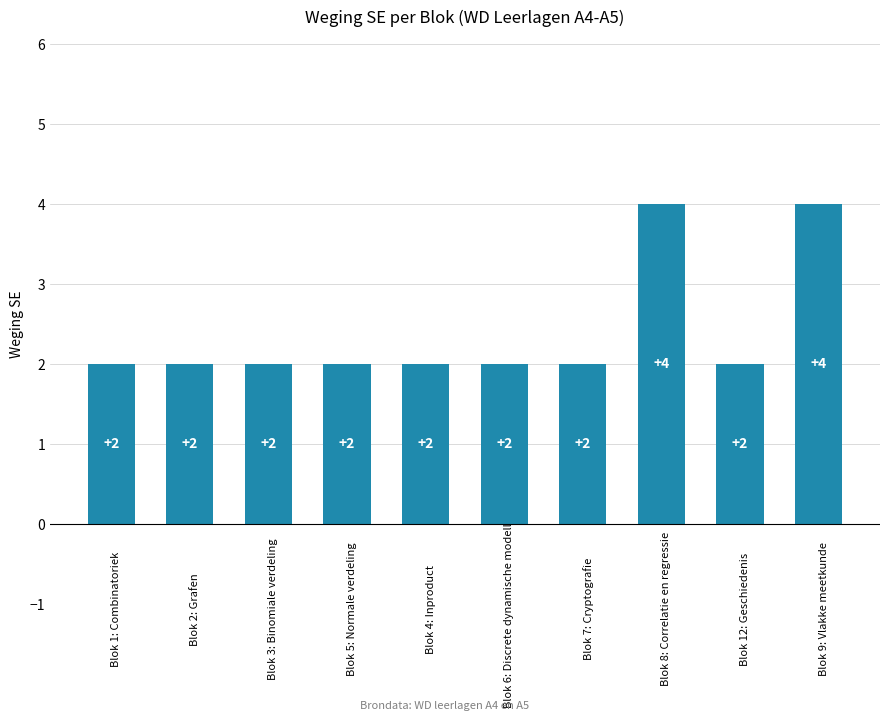

Reading right to left, what are all the values shown in this chart?

4	2	4	2	2	2	2	2	2	2